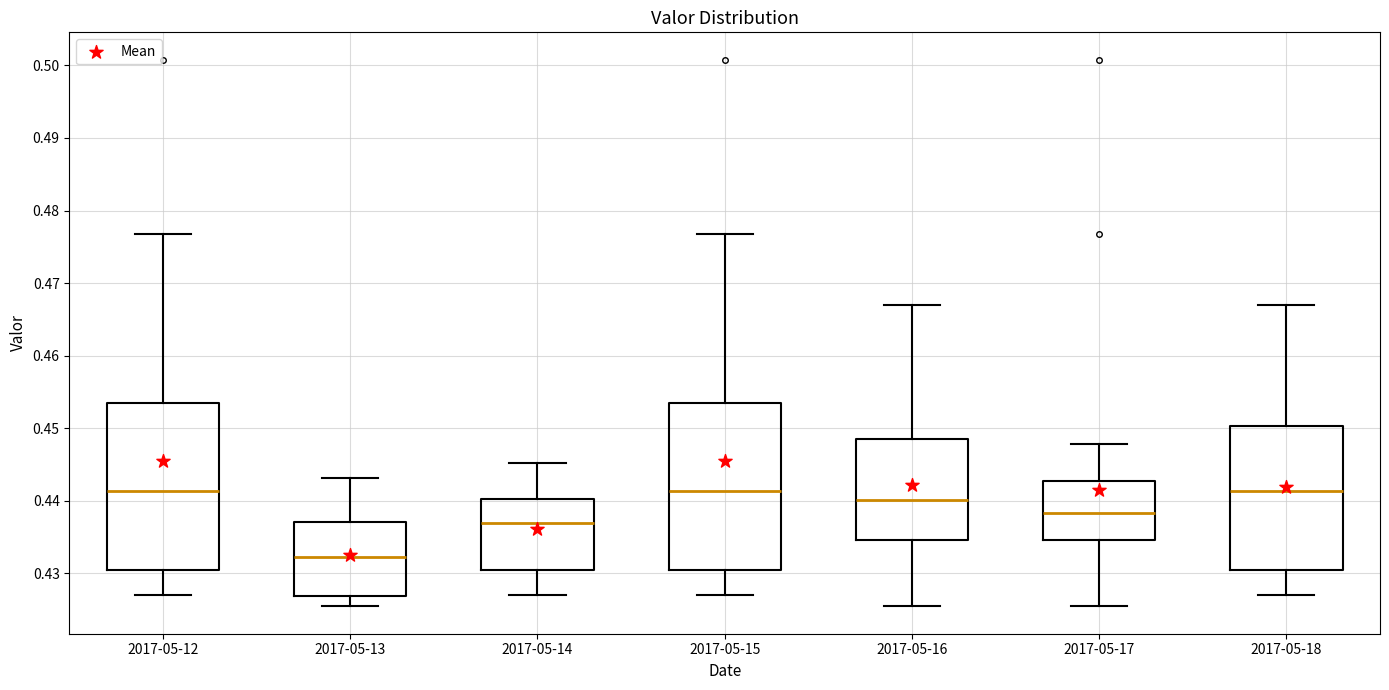

Reading left to right, read every box against the y-axis: the position of its median line, the range the box covers, and the ends of its whiskers. The values are not printed on the chart, so give them approximately, as read against the axis.

2017-05-12: median 0.441, box 0.430 to 0.453, whiskers 0.427 to 0.477
2017-05-13: median 0.432, box 0.427 to 0.437, whiskers 0.425 to 0.443
2017-05-14: median 0.437, box 0.430 to 0.440, whiskers 0.427 to 0.445
2017-05-15: median 0.441, box 0.430 to 0.453, whiskers 0.427 to 0.477
2017-05-16: median 0.440, box 0.435 to 0.448, whiskers 0.425 to 0.467
2017-05-17: median 0.438, box 0.435 to 0.443, whiskers 0.425 to 0.448
2017-05-18: median 0.441, box 0.430 to 0.450, whiskers 0.427 to 0.467